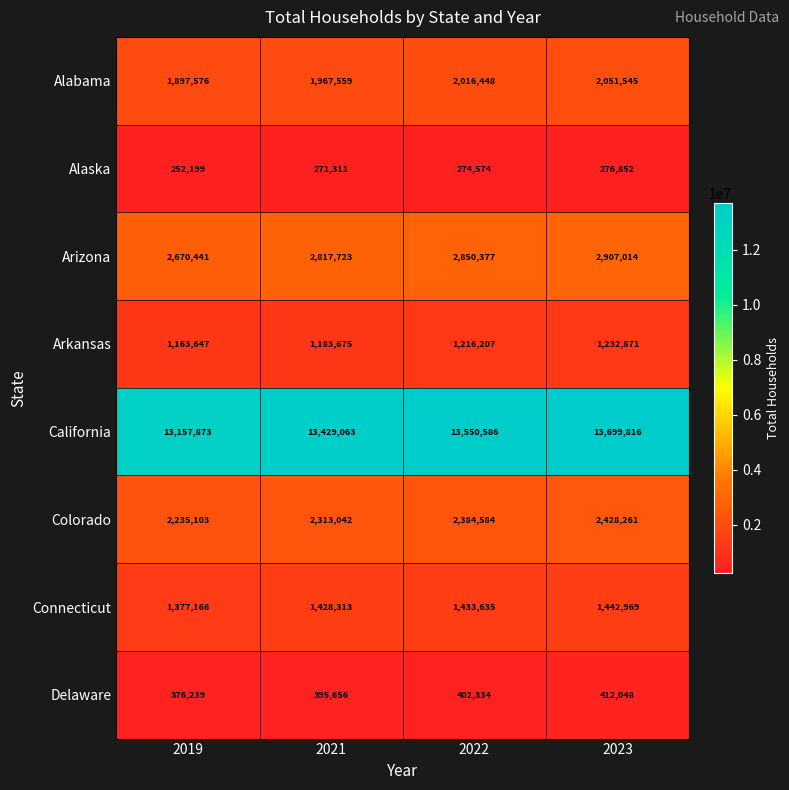

What is the sum of the Arkansas values at 2021 and 2023?

2416546